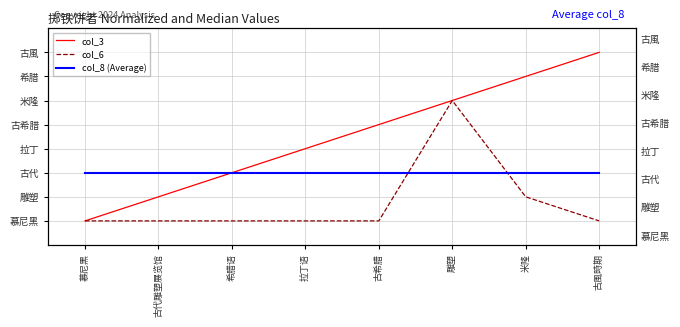

Does the chart display data point markers on the line(s)?

No